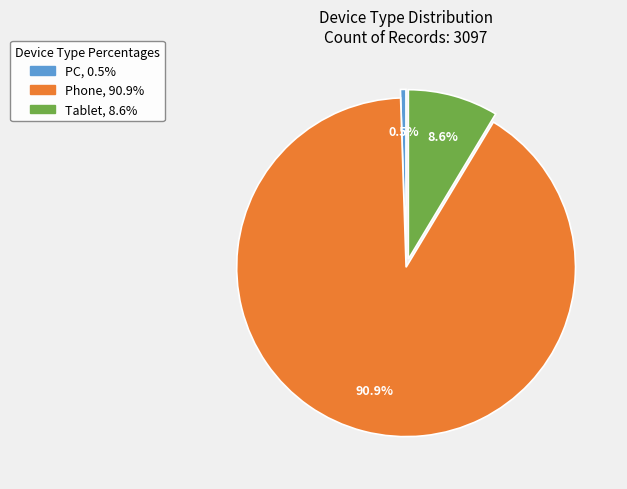

Combined, do Phone and Tablet account for over 50%?

Yes